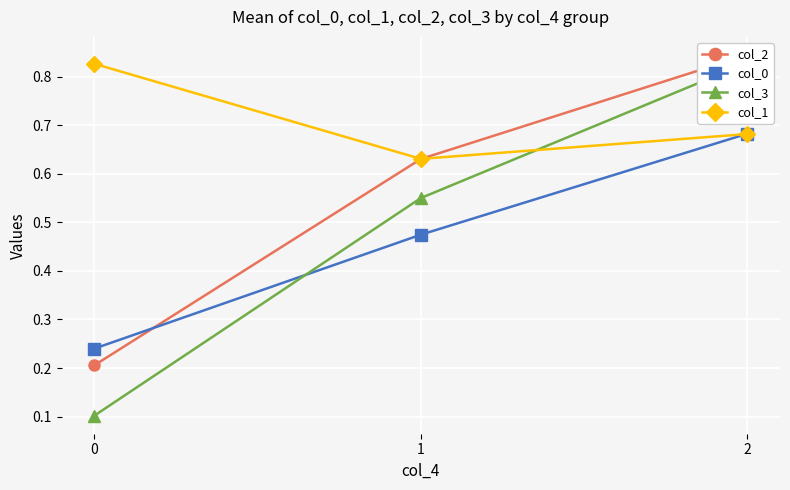

What is the total value across all series at 0?

1.4